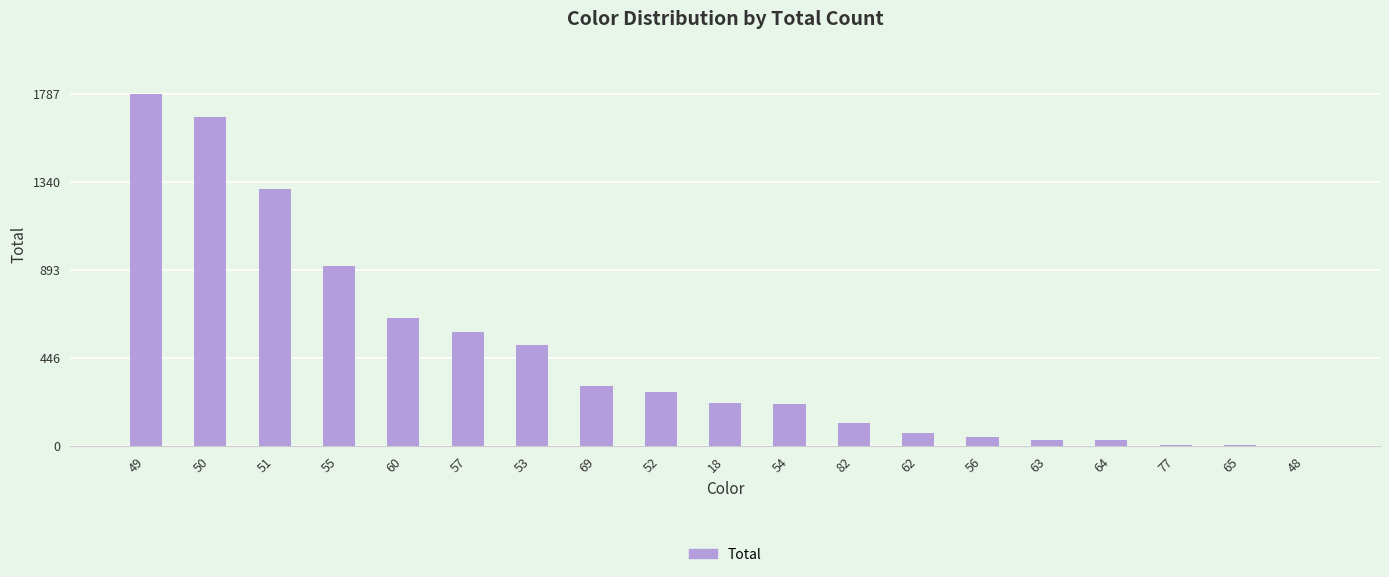

Where is the data nearest to the value 894?

55